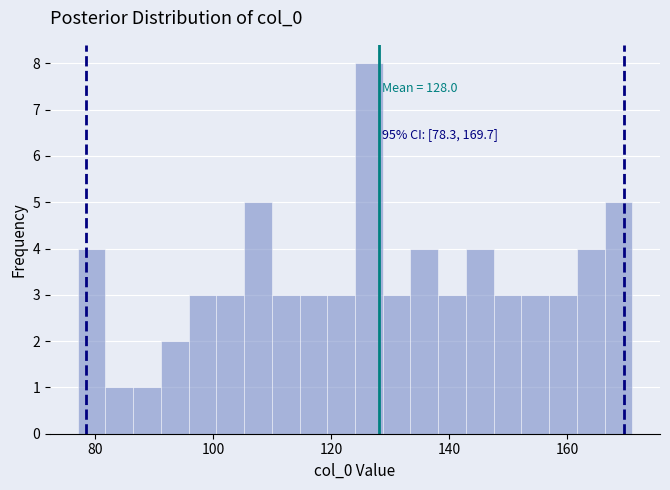

Around what value on the x-axis is the tallest bar? Give the approximate position of its centre, as read against the axis.

126